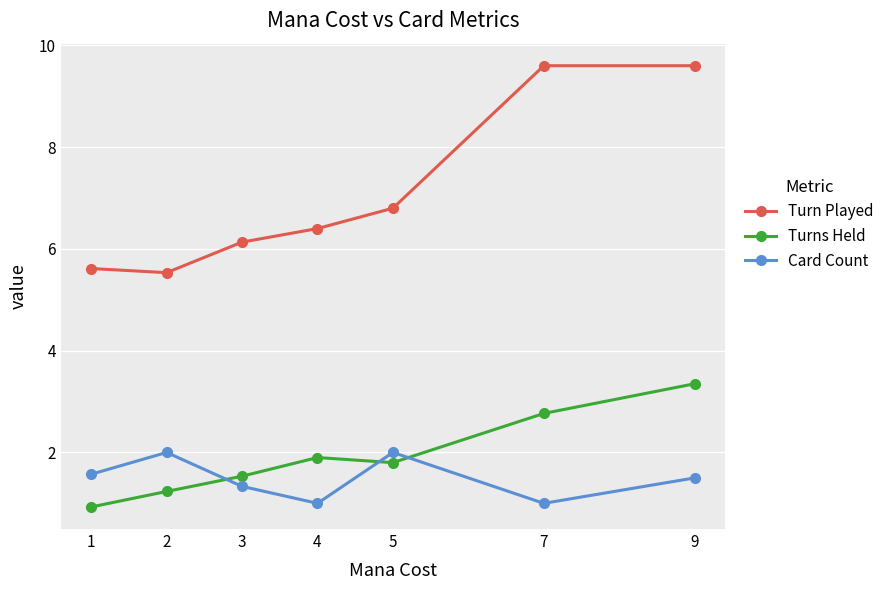

At how many categories does at least one series exceed 3?

7